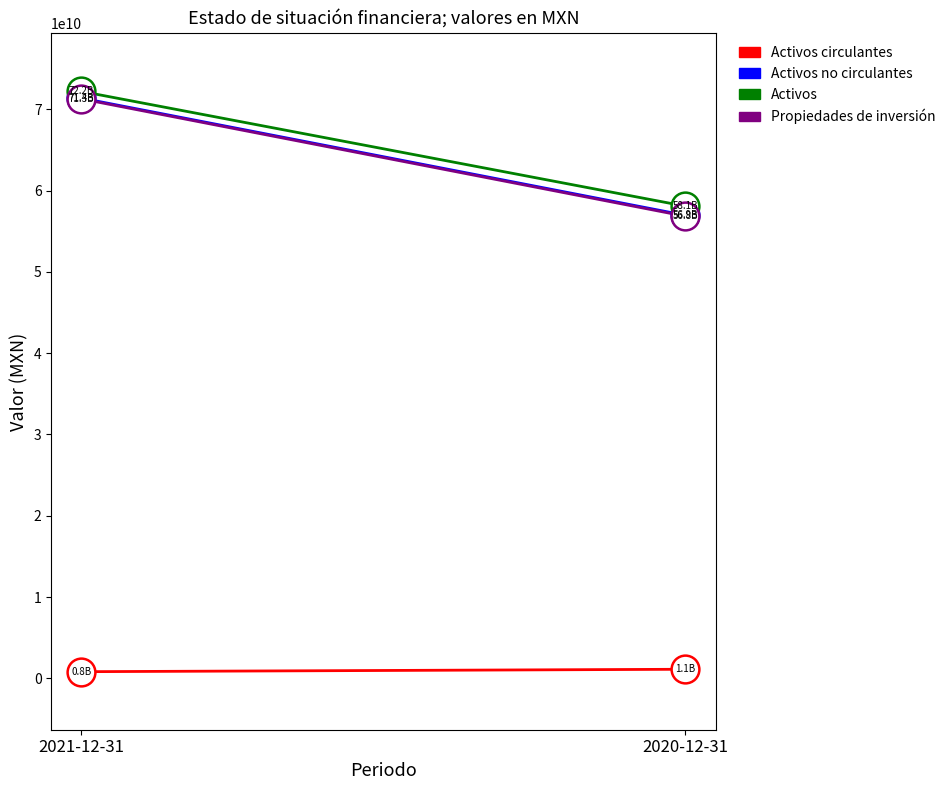

What are all the series names shown in the legend?

Activos circulantes, Activos no circulantes, Activos, Propiedades de inversión